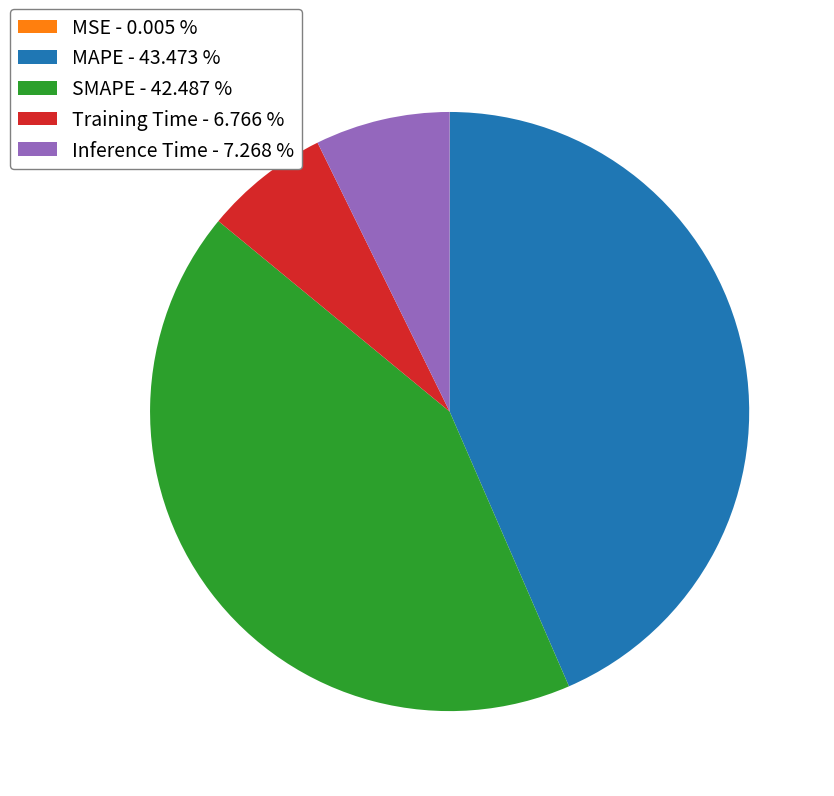

Between Training Time - 6.766 % and SMAPE - 42.487 %, which is larger?

SMAPE - 42.487 %